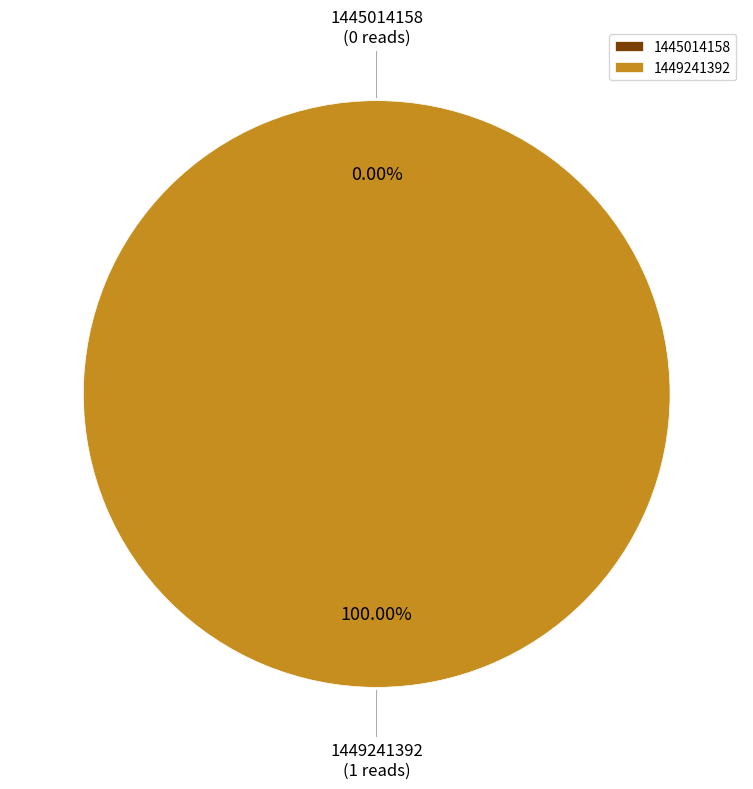

Which category has the biggest portion of the pie?

1449241392